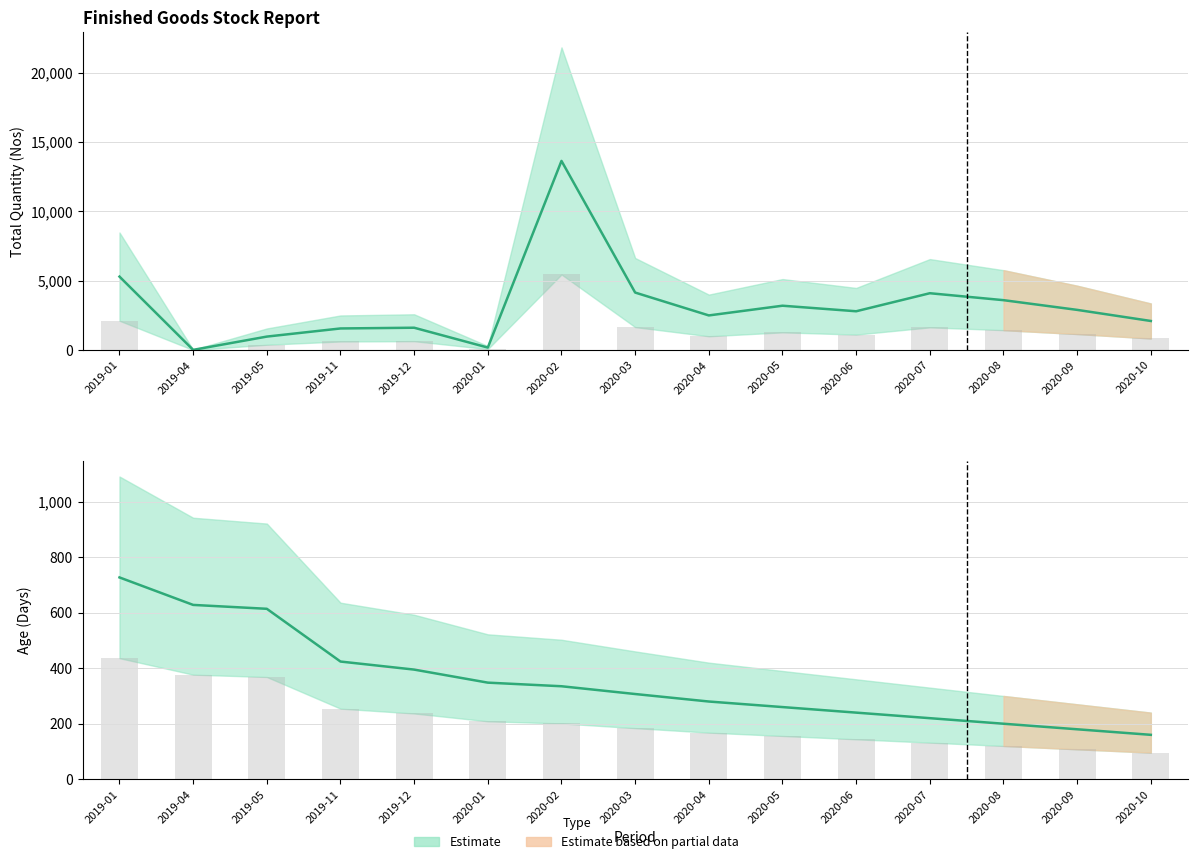

What is the sum of all Max Age (center) values?

5318.0